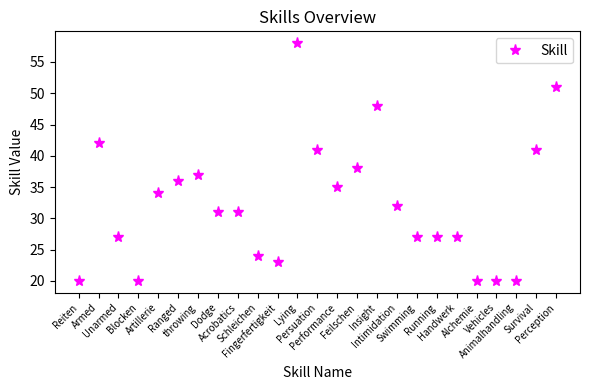

What is the difference between the maximum and second lowest values?

38